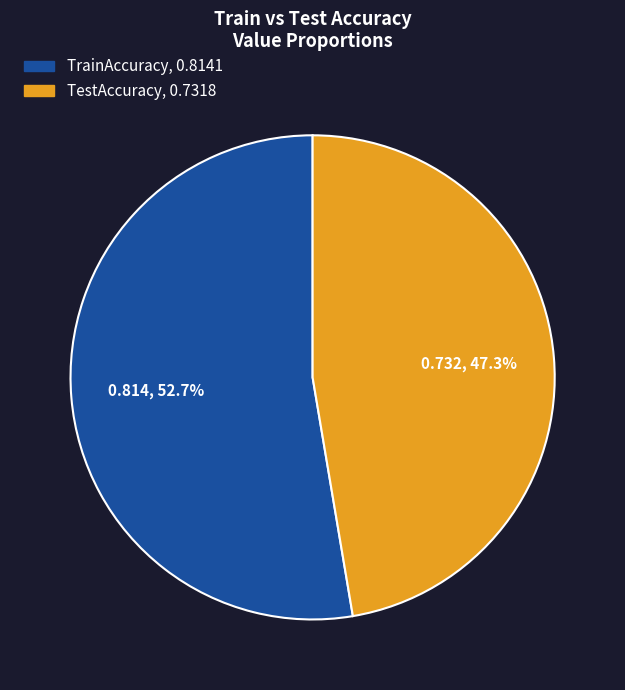

To the nearest percent, what percentage of the pie is TrainAccuracy?

53%